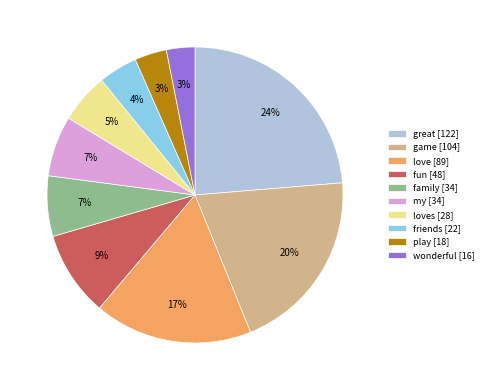

To the nearest percent, what is the combined percentage of fun [48] and great [122]?

33%